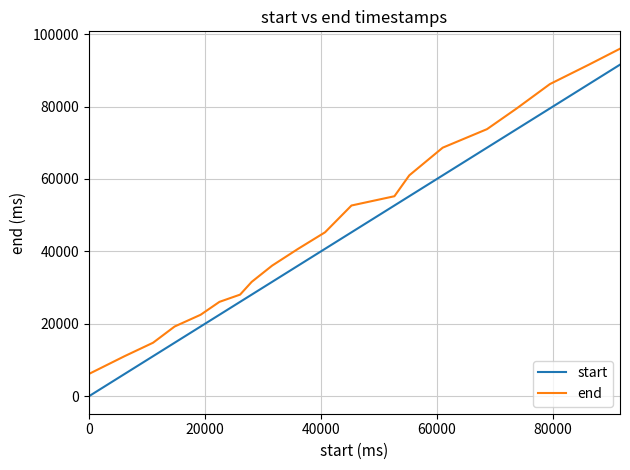

Which series has the widest spread of values?

start